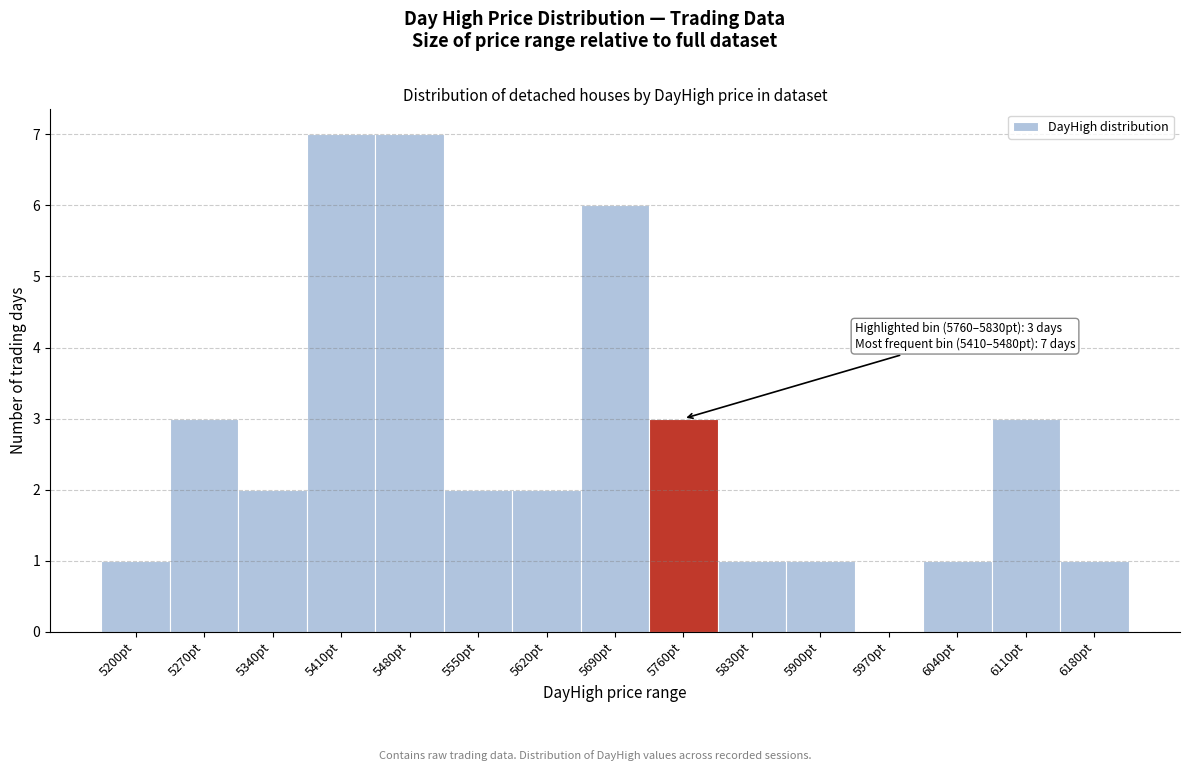

Reading right to left, extract all data points from this chart.

6180pt=1	6110pt=3	6040pt=1	5970pt=0	5900pt=1	5830pt=1	5760pt=3	5690pt=6	5620pt=2	5550pt=2	5480pt=7	5410pt=7	5340pt=2	5270pt=3	5200pt=1